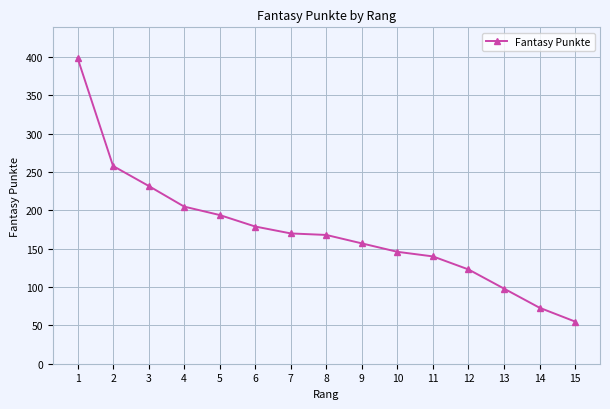

Is it true that the value at 6 is 179?

True